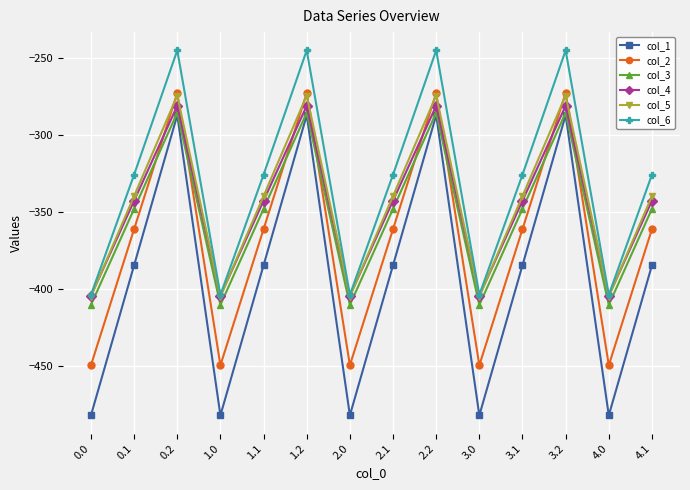

The value of col_1 at 4.0 is -482.0. True or false?

True